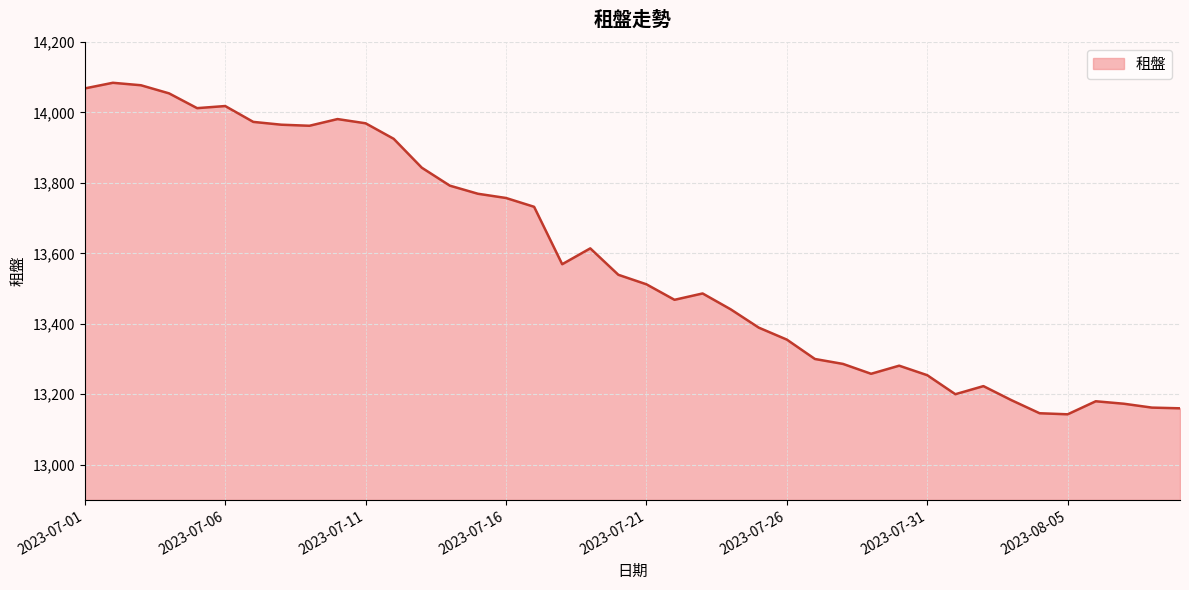

What is the average value?

13583